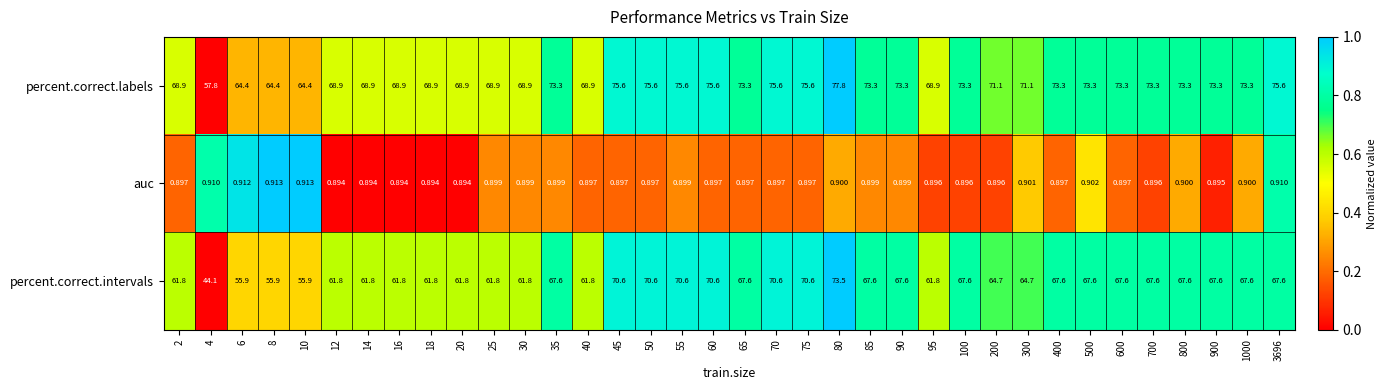

List the series in order of their peak value, lowest first.

auc, percent.correct.intervals, percent.correct.labels